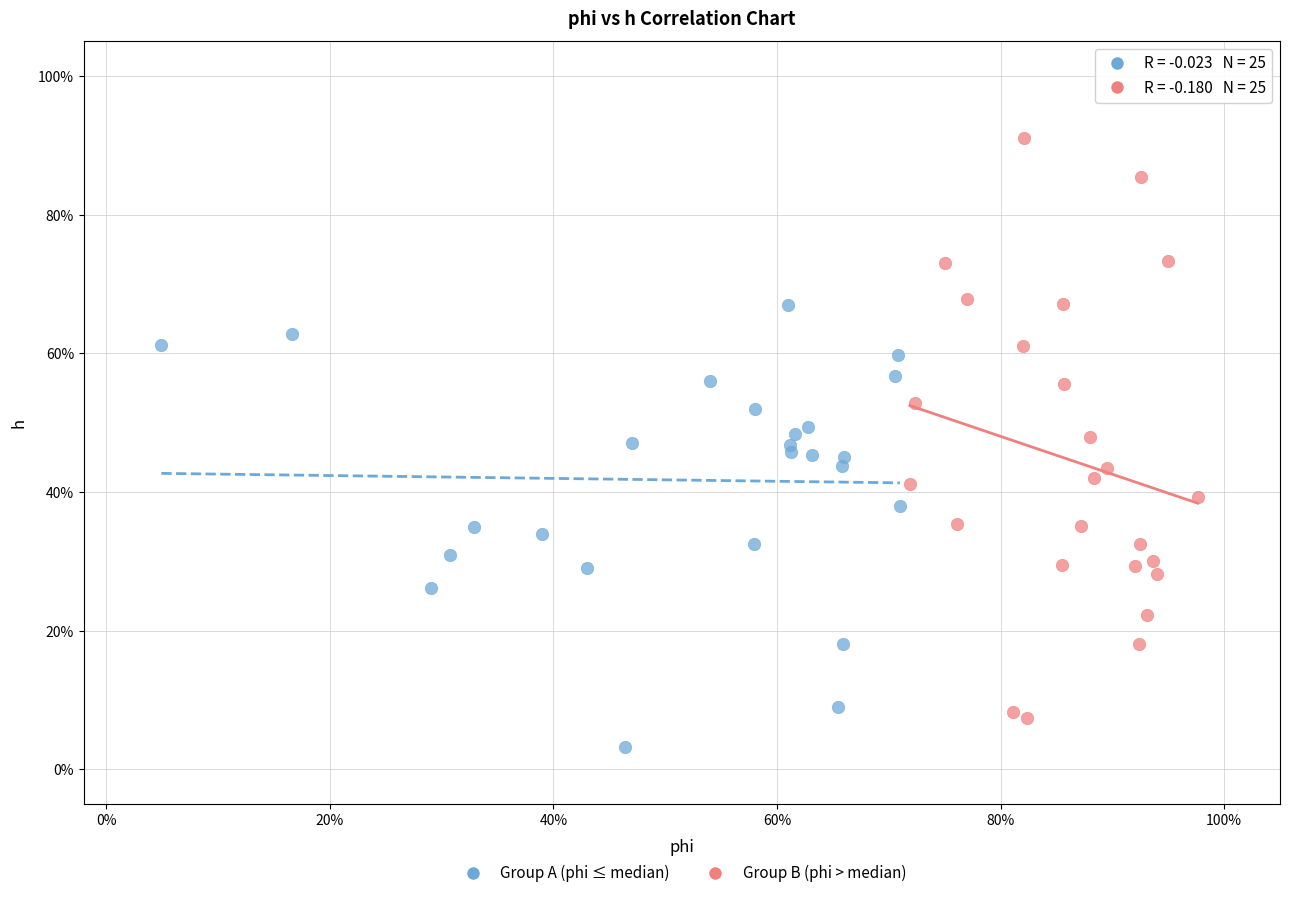

What are all the series names shown in the legend?

Group A (phi ≤ median), Group B (phi > median)